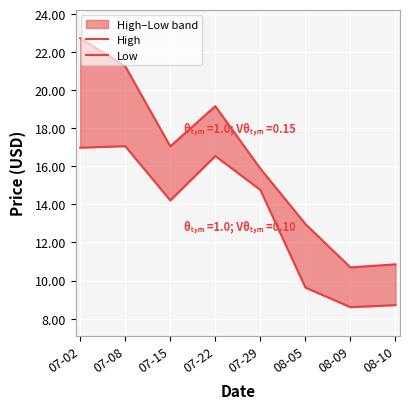

Reading left to right, list all the values displayed in this chart.

High: 22.7	21.3	17.1	19.2	15.9	13.0	10.7	10.8
Low: 17.0	17.1	14.2	16.5	14.8	9.6	8.6	8.7